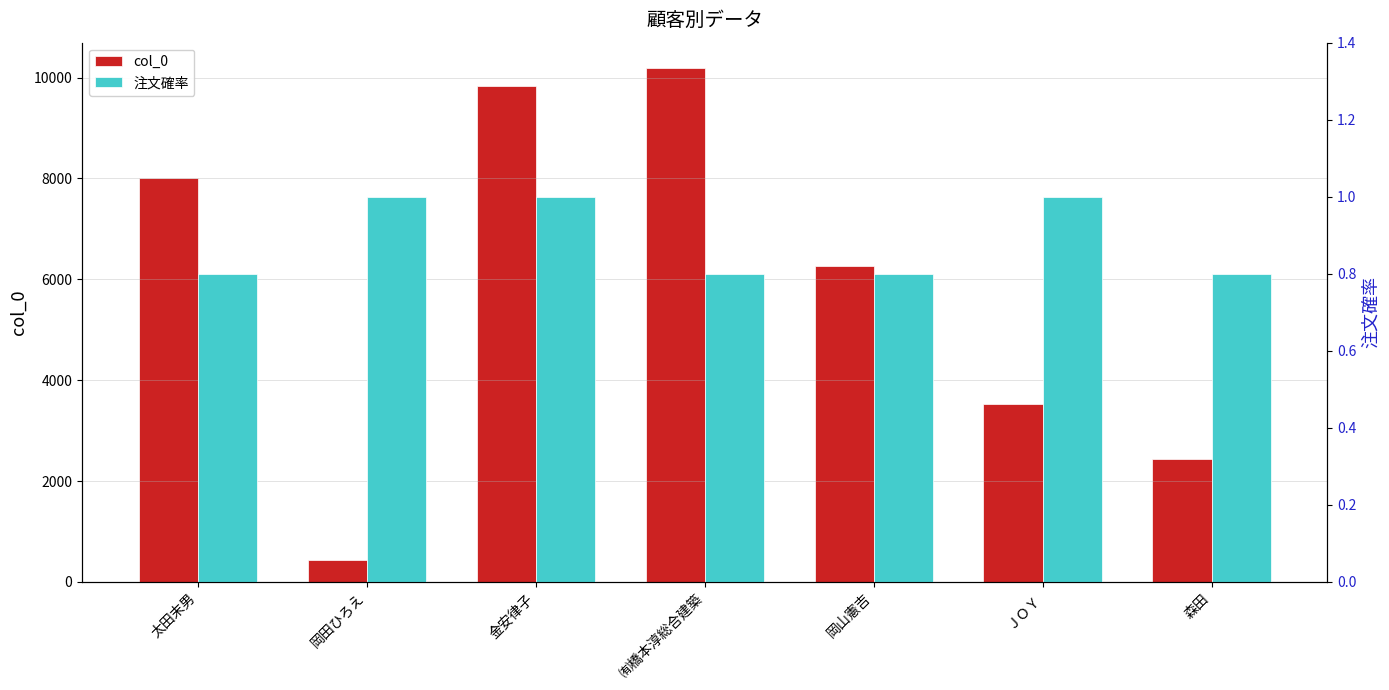

Reading left to right, transcribe all the data shown in this chart.

col_0: 太田末男=8016.0	岡田ひろえ=443.0	金安律子=9824.0	㈲橋本淳総合建築=10182.0	岡山憲吉=6273.0	ＪＯＹ=3525.0	森田=2438.0
注文確率: 太田末男=0.8	岡田ひろえ=1.0	金安律子=1.0	㈲橋本淳総合建築=0.8	岡山憲吉=0.8	ＪＯＹ=1.0	森田=0.8